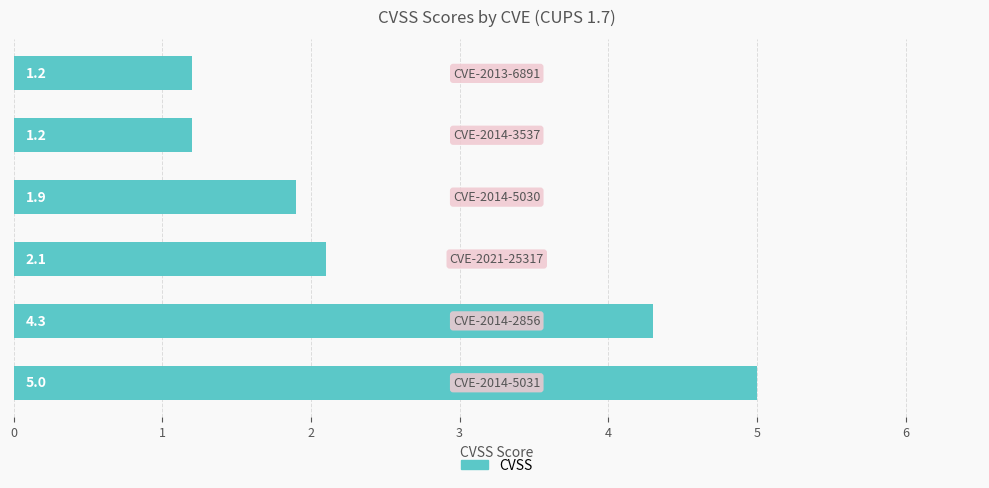

What is the maximum value shown in the chart?

5.0